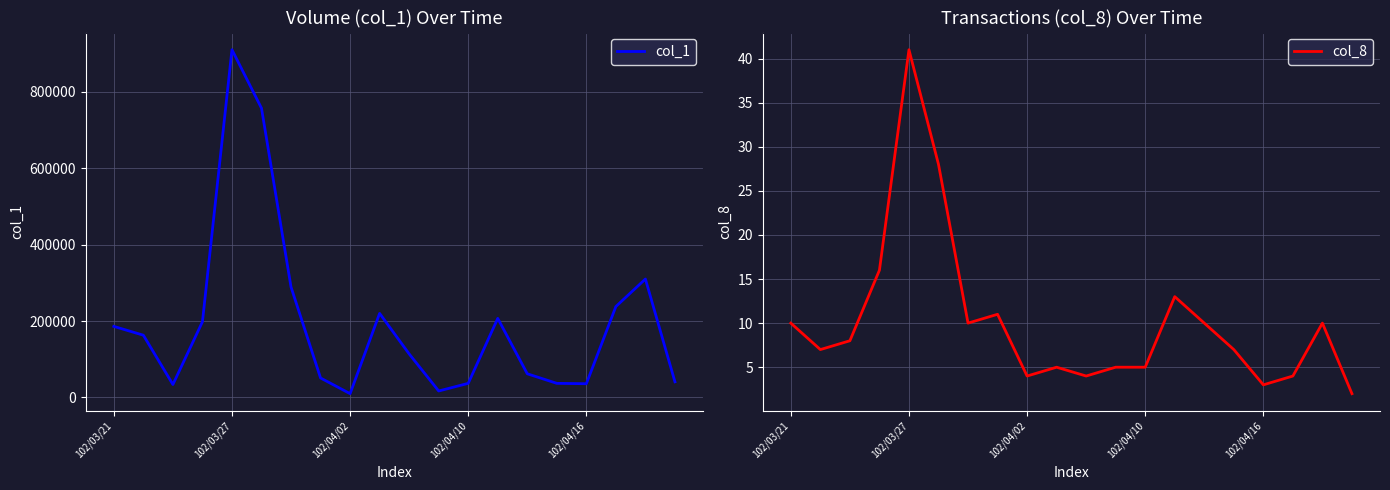

Which category has the lowest value across all series?

19